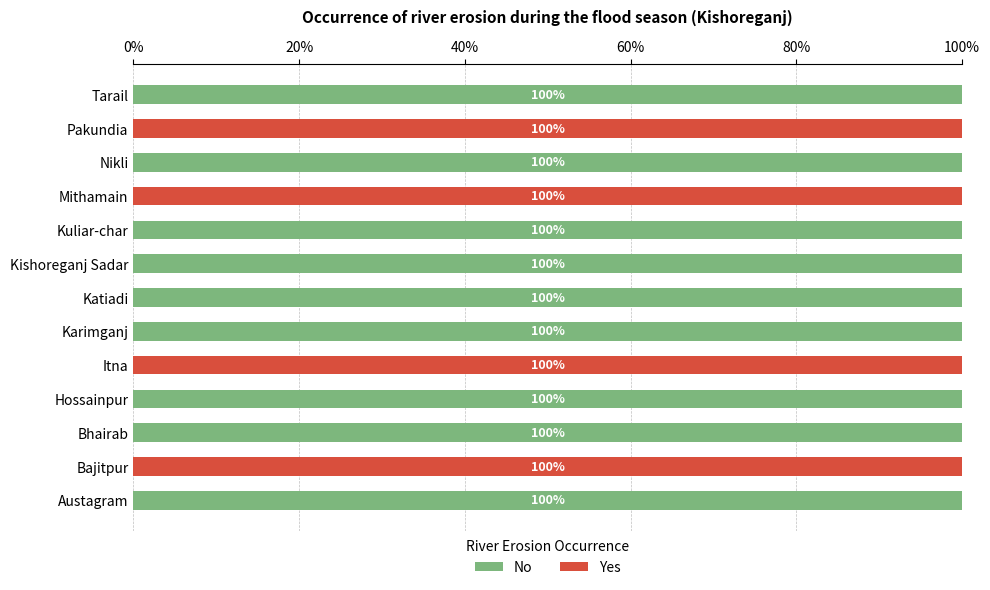

Count the number of categories in the chart.

13